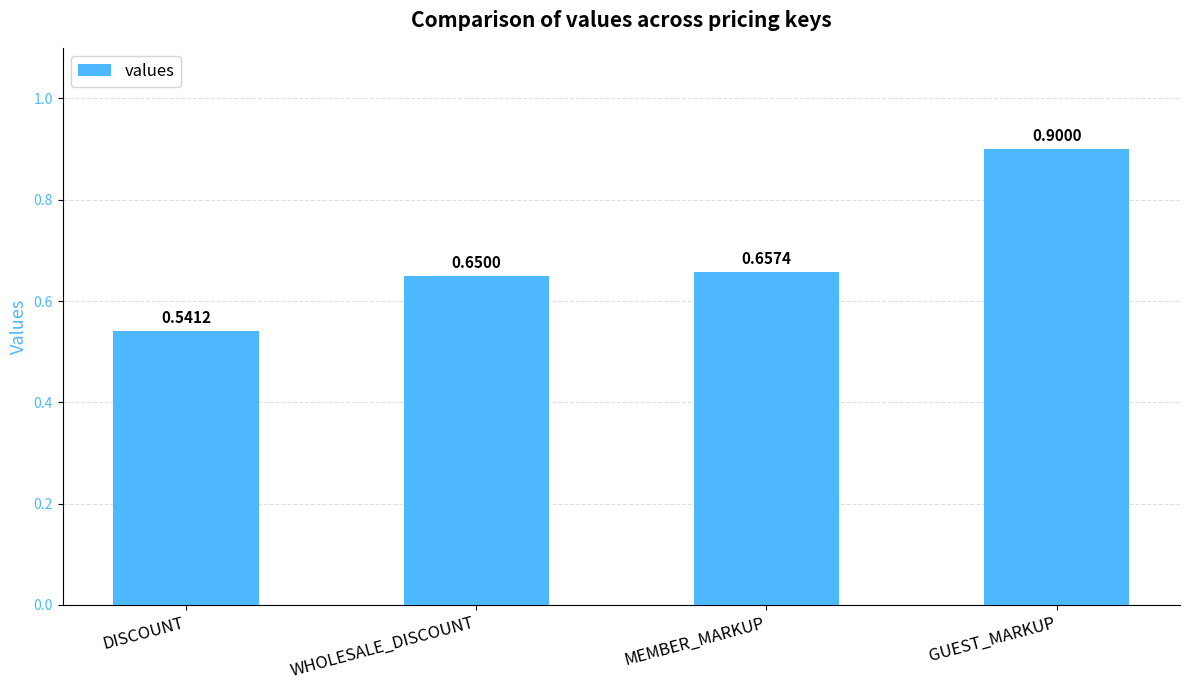

List the labels in order of value, smallest first.

DISCOUNT, WHOLESALE_DISCOUNT, MEMBER_MARKUP, GUEST_MARKUP